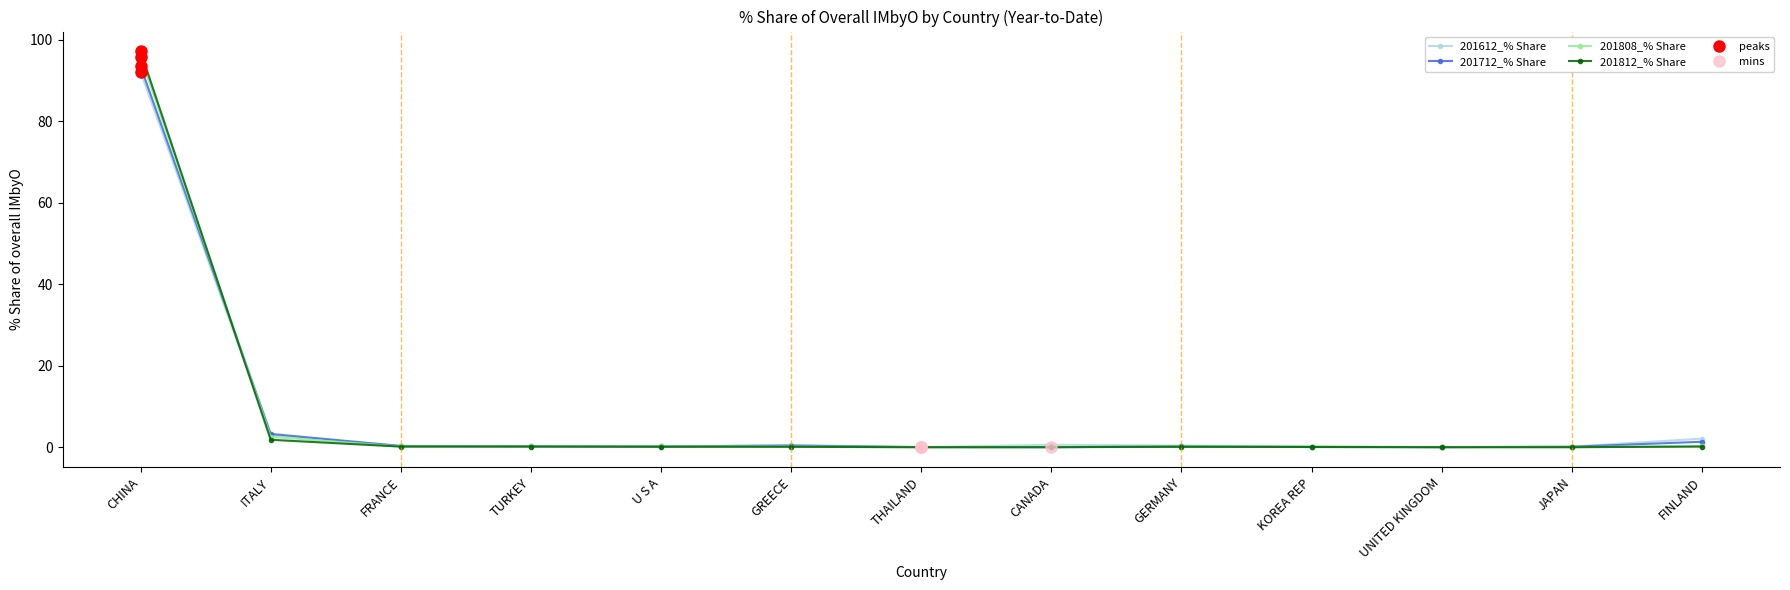

What is the label of the 8th point from the left?

CANADA